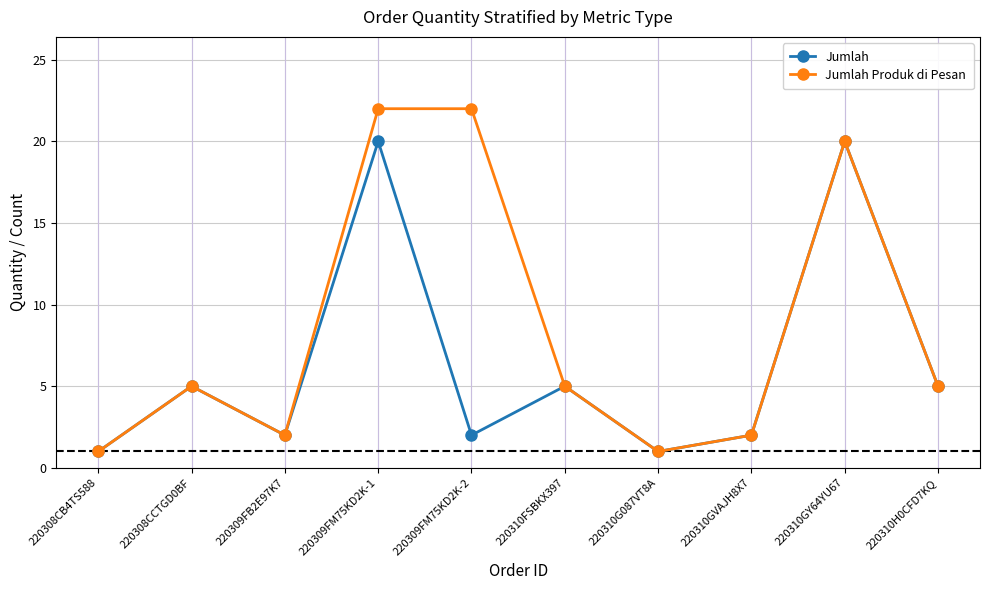

Where is the first local maximum for Jumlah Produk di Pesan?

220308CCTGD0BF